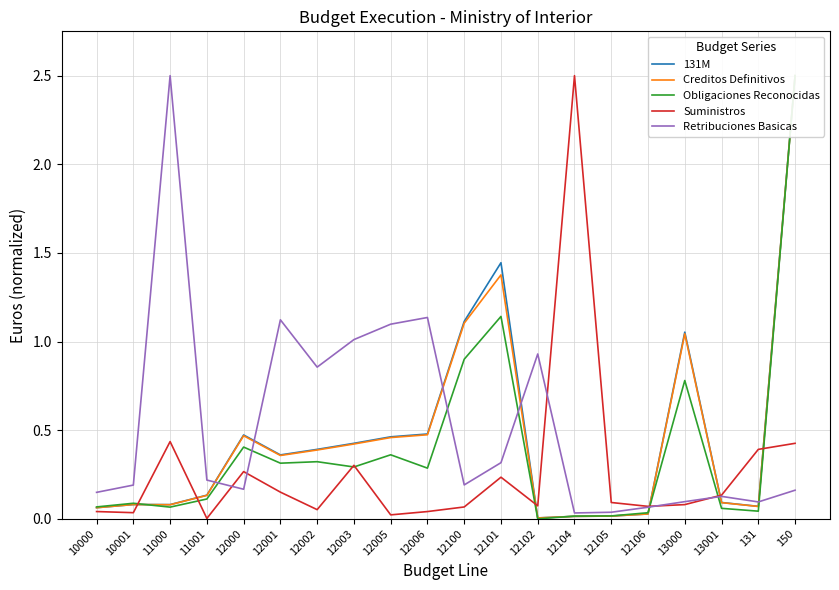

Which series changed the most between 12002 and 12106?

Retribuciones Basicas